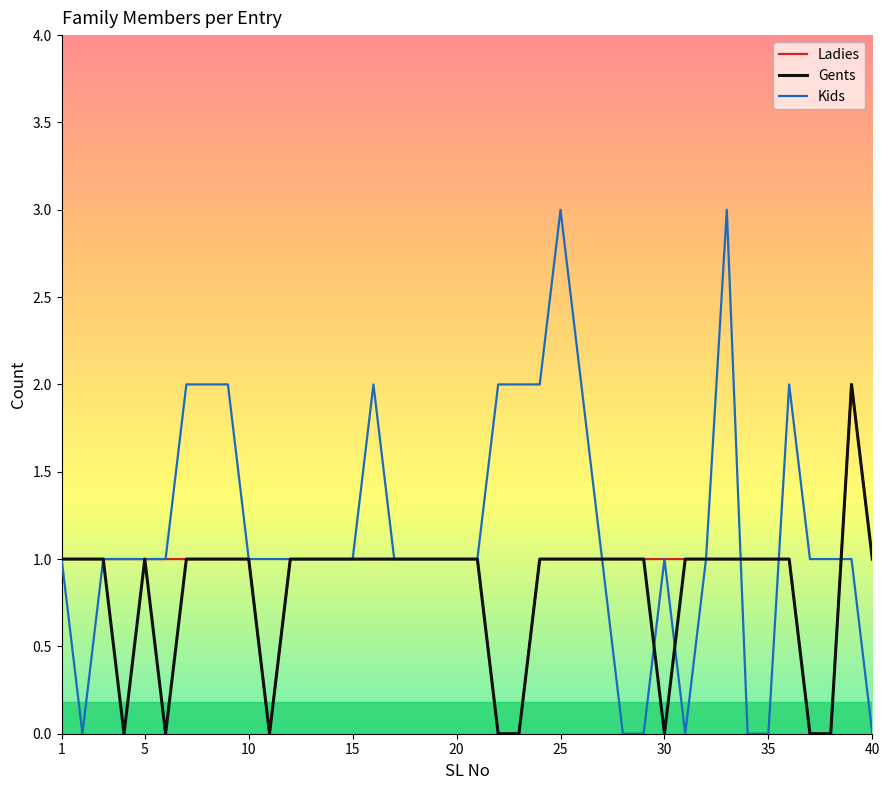

Rank the series by their average value, from highest to lowest.

Kids, Ladies, Gents